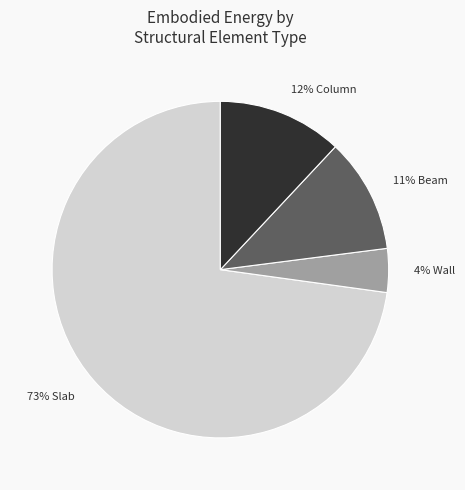

Is there any slice that represents more than half of the pie?

Yes